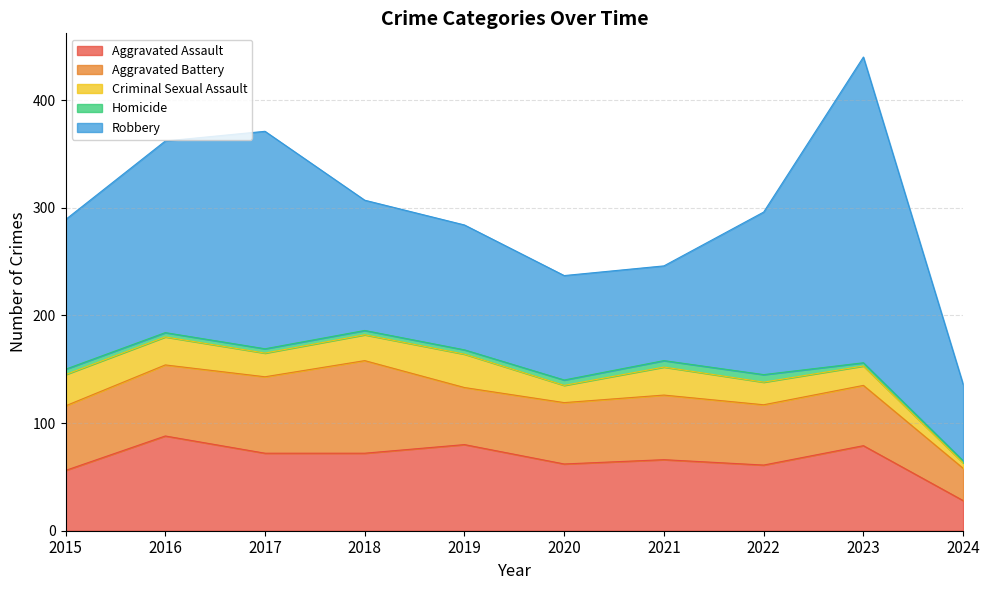

Between 2015 and 2018, which series saw the biggest shift?

Aggravated Battery